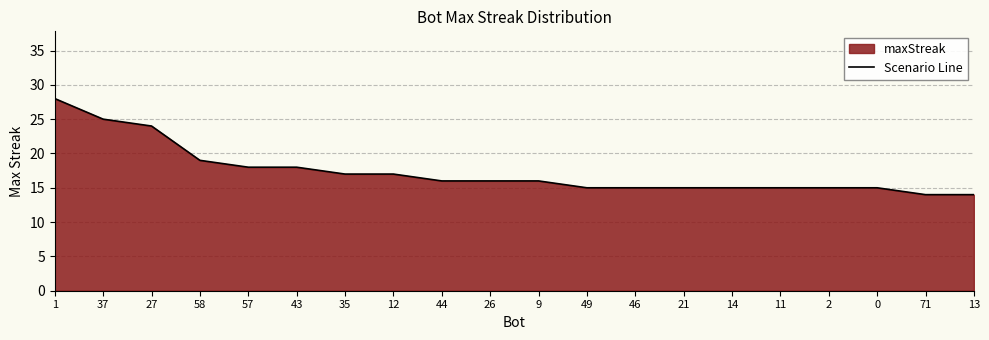

Does the chart display data point markers on the line(s)?

No